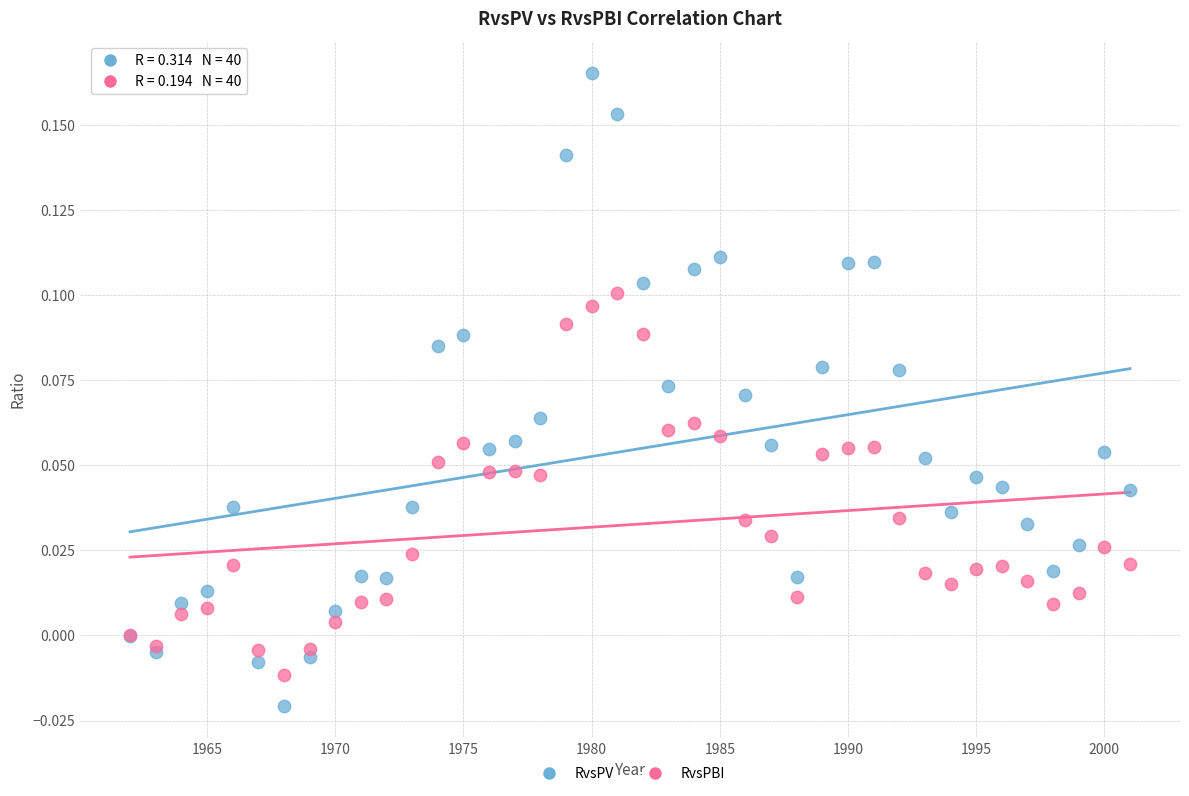

Which series contains the lowest Y value?

RvsPV